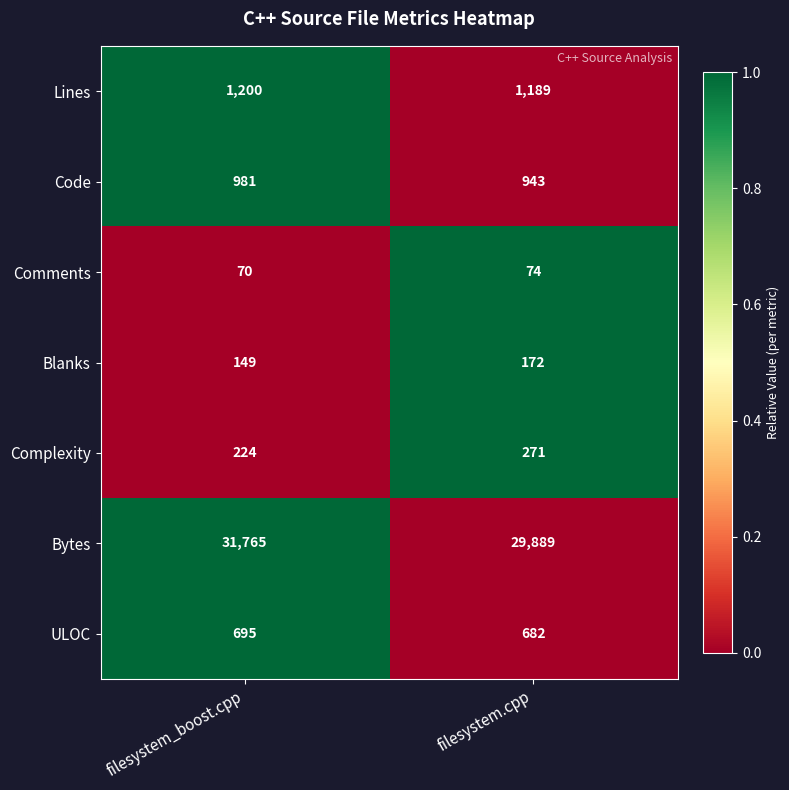

The Code series shows 1687 at filesystem.cpp. True or false?

False